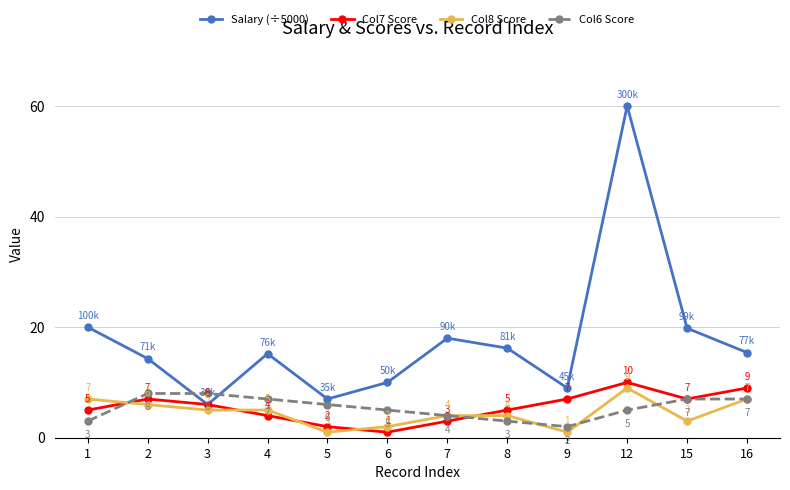

Does the chart display data point markers on the line(s)?

Yes